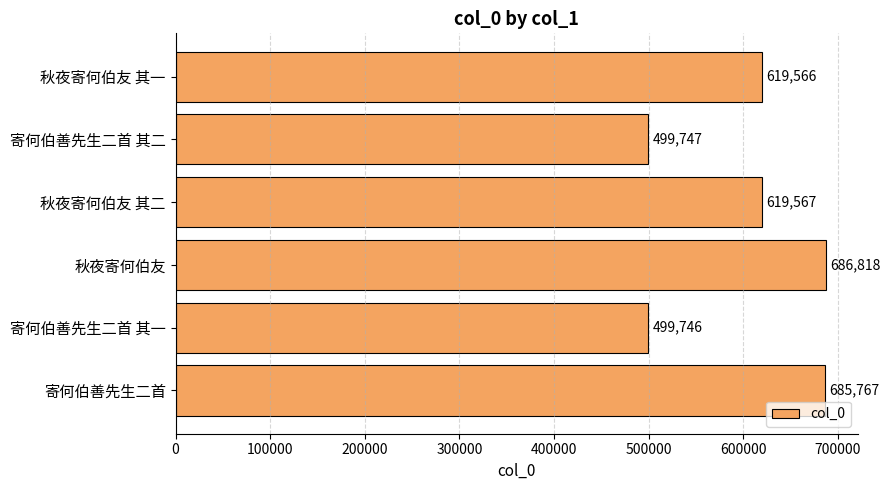

Rank the categories by value from highest to lowest.

秋夜寄何伯友, 寄何伯善先生二首, 秋夜寄何伯友 其二, 秋夜寄何伯友 其一, 寄何伯善先生二首 其二, 寄何伯善先生二首 其一